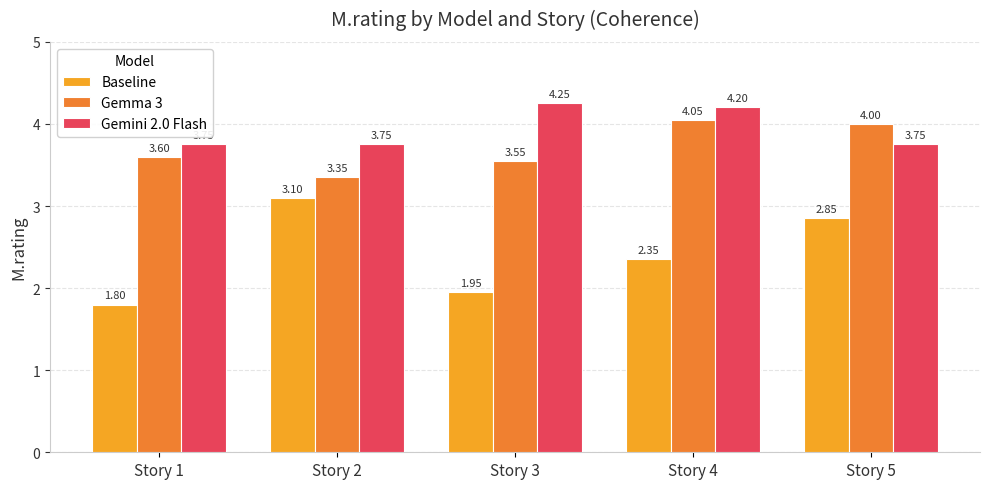

At how many categories does at least one series exceed 3?

5